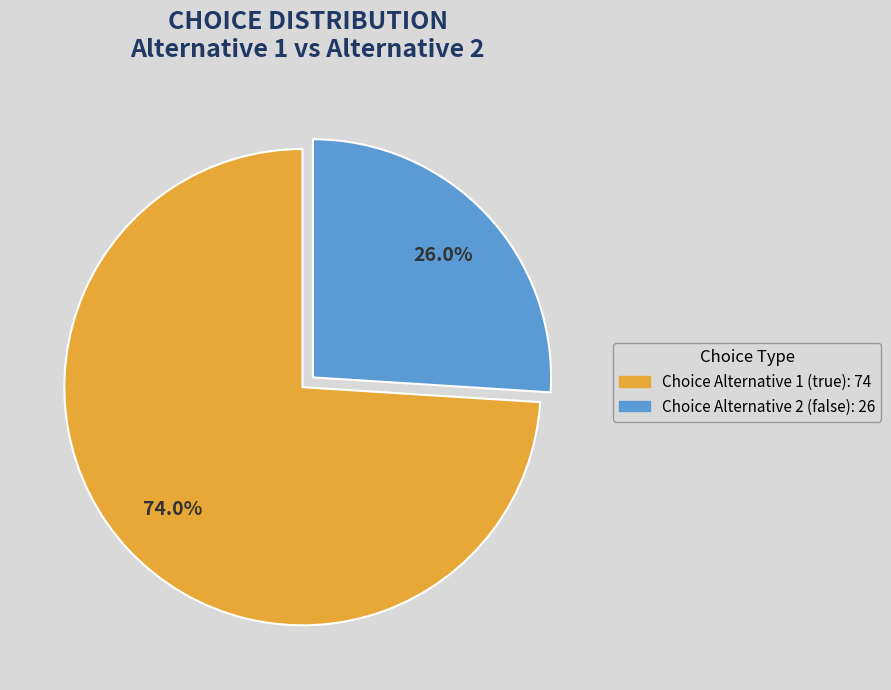

Is there any slice that represents more than half of the pie?

Yes